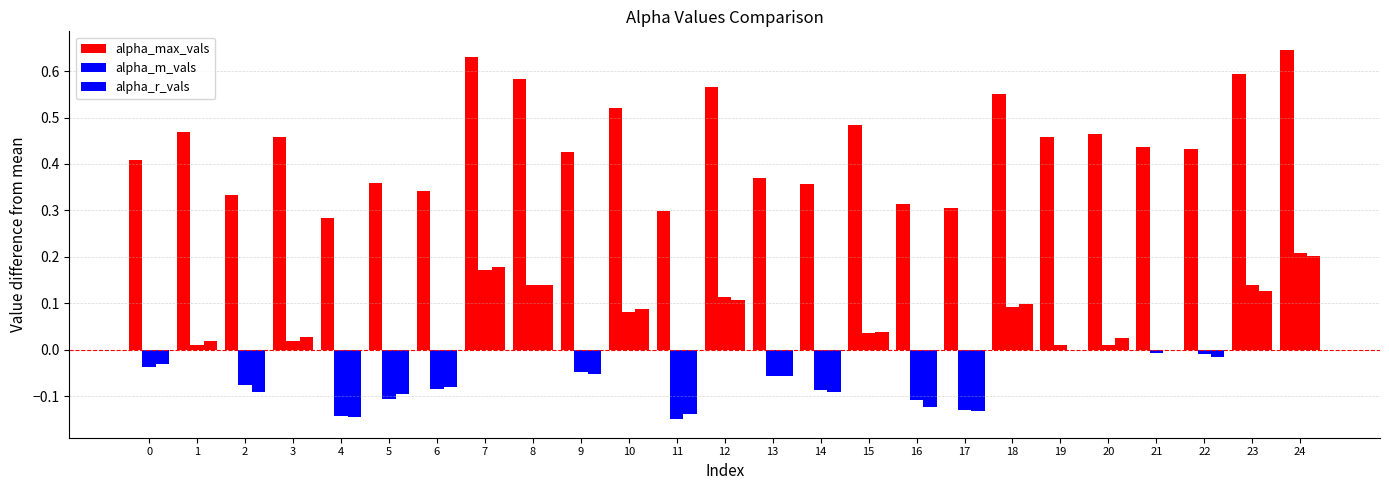

Reading left to right, transcribe all the data shown in this chart.

alpha_max_vals: 0.4	0.5	0.3	0.5	0.3	0.4	0.3	0.6	0.6	0.4	0.5	0.3	0.6	0.4	0.4	0.5	0.3	0.3	0.6	0.5	0.5	0.4	0.4	0.6	0.6
alpha_m_vals: -0.0	0.0	-0.1	0.0	-0.1	-0.1	-0.1	0.2	0.1	-0.0	0.1	-0.1	0.1	-0.1	-0.1	0.0	-0.1	-0.1	0.1	0.0	0.0	-0.0	-0.0	0.1	0.2
alpha_r_vals: -0.0	0.0	-0.1	0.0	-0.1	-0.1	-0.1	0.2	0.1	-0.1	0.1	-0.1	0.1	-0.1	-0.1	0.0	-0.1	-0.1	0.1	0.0	0.0	0.0	-0.0	0.1	0.2